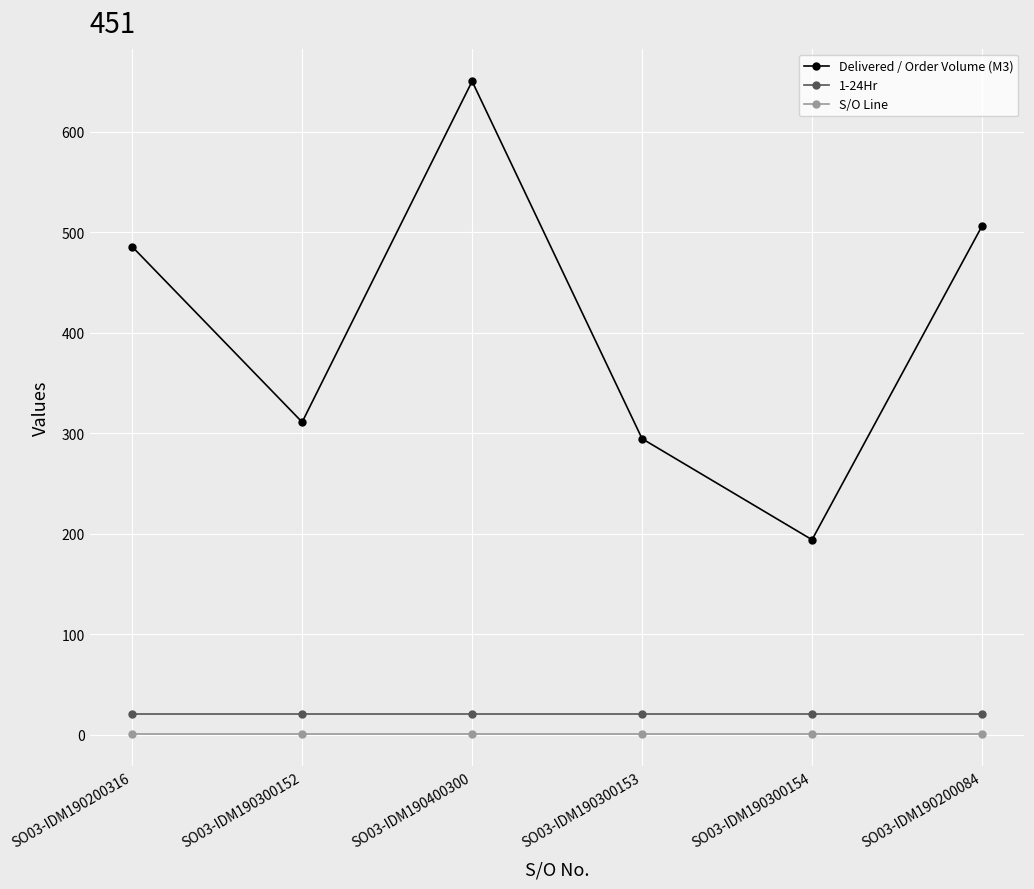

Which category has the highest value across all series?

SO03-IDM190400300